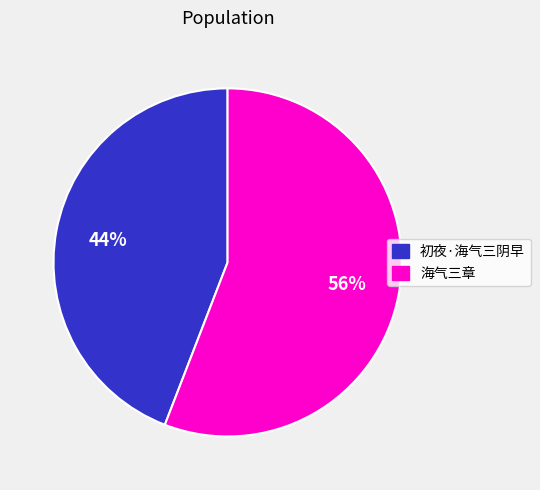

Rank the categories by value from highest to lowest.

海气三章, 初夜·海气三阴早